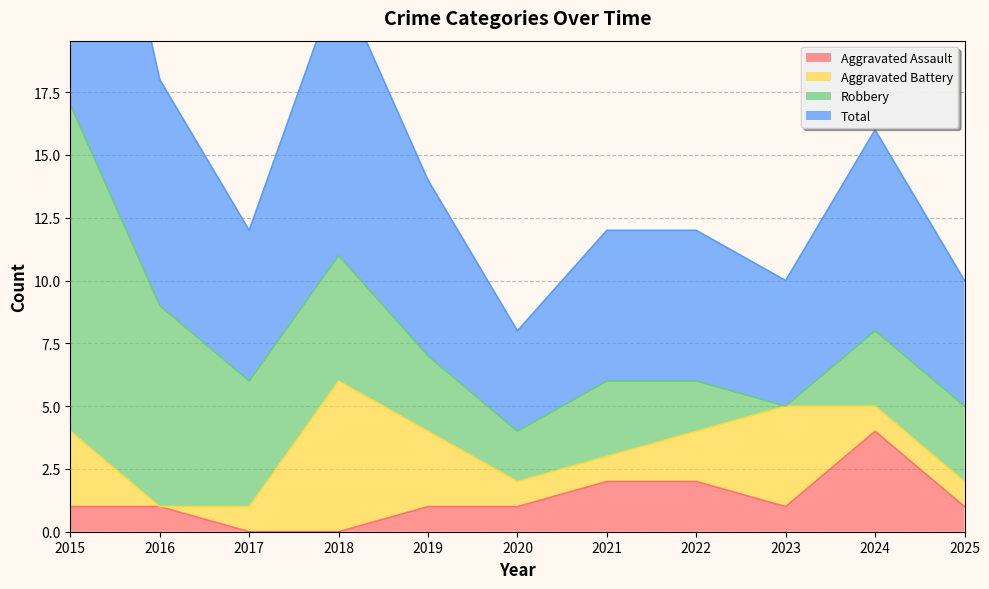

True or false: Aggravated Assault and Total cross at least once.

False